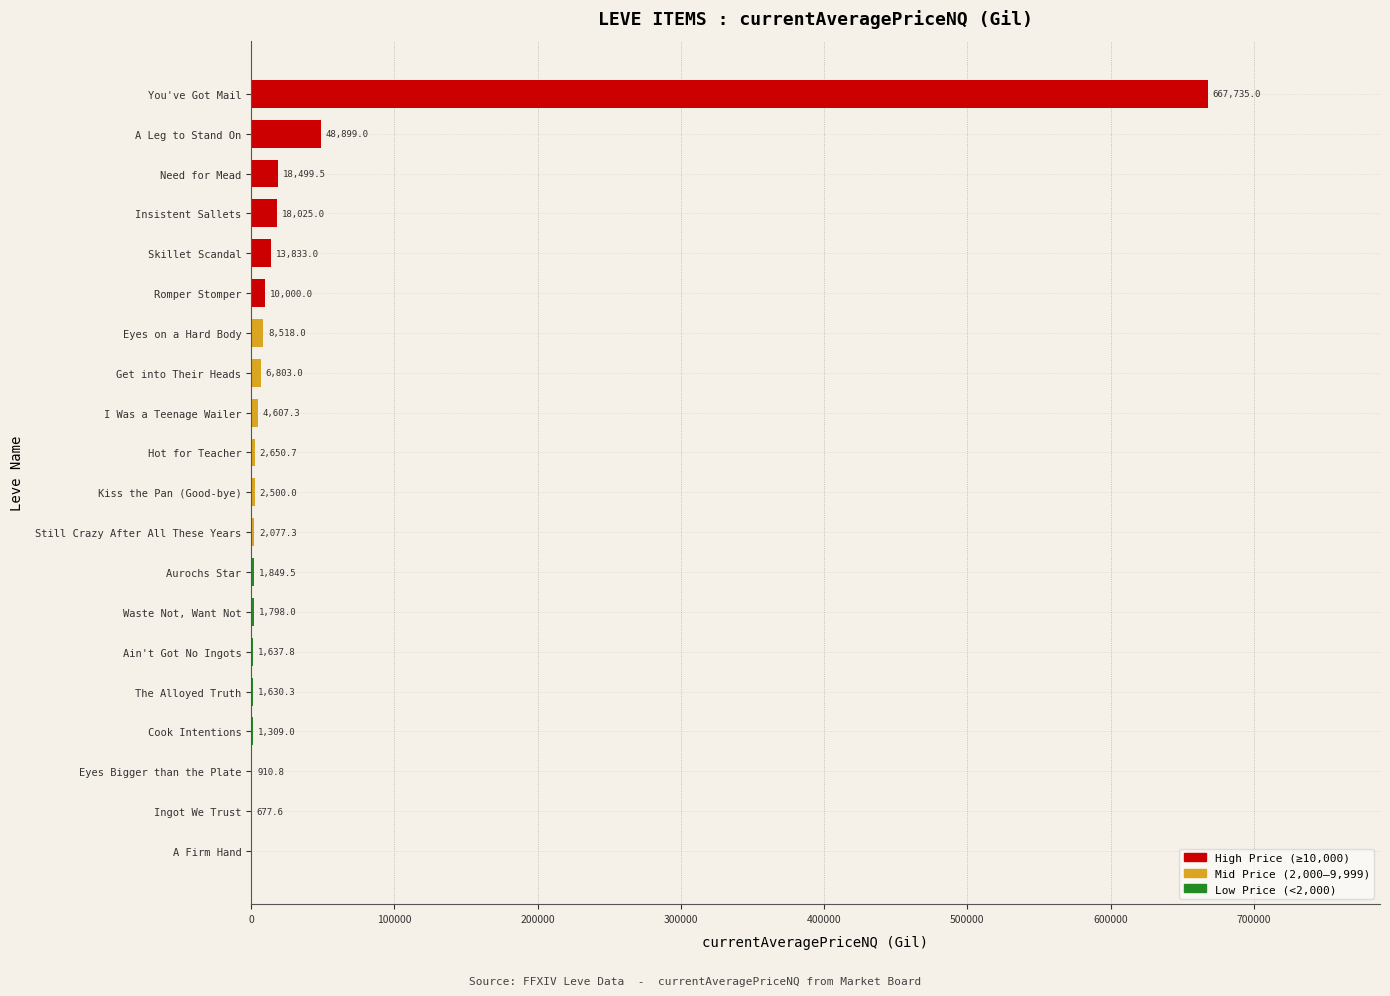

Is it true that the value at A Firm Hand is 0.0?

True